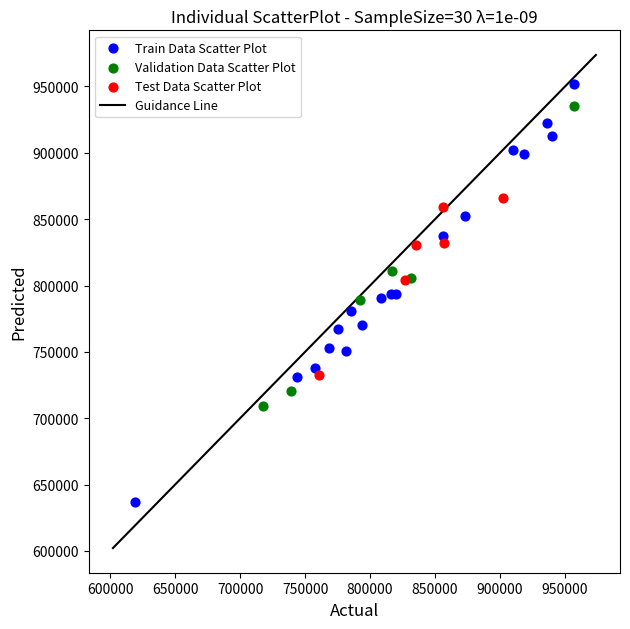

Which series has the widest spread of Y values?

Train Data Scatter Plot